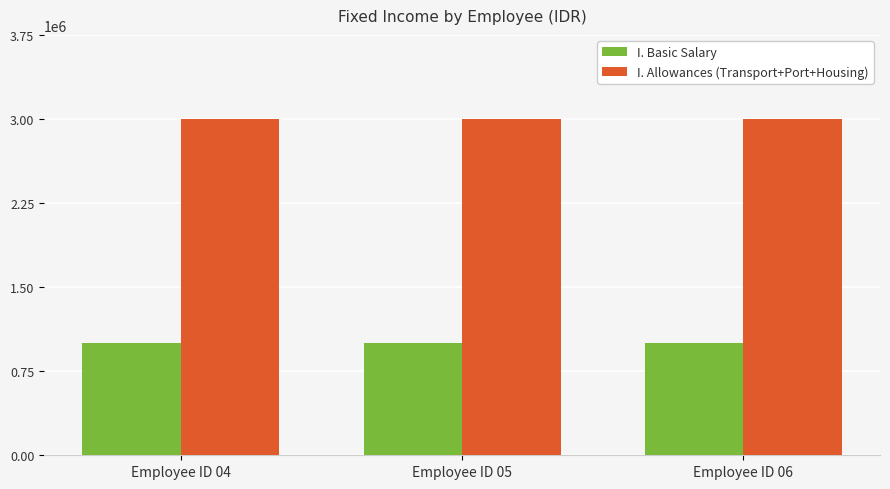

What is the sum of all I. Allowances (Transport+Port+Housing) values?

9000000